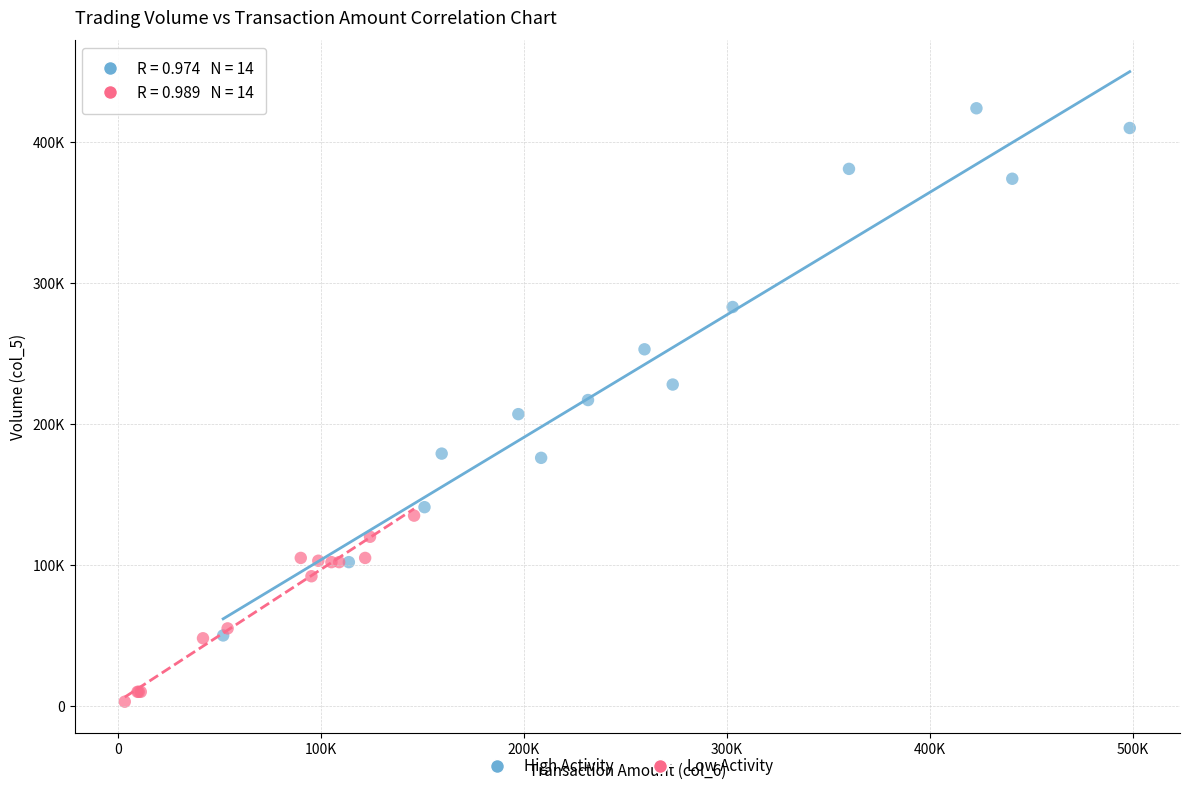

Which series reaches the minimum Y coordinate?

Low Activity